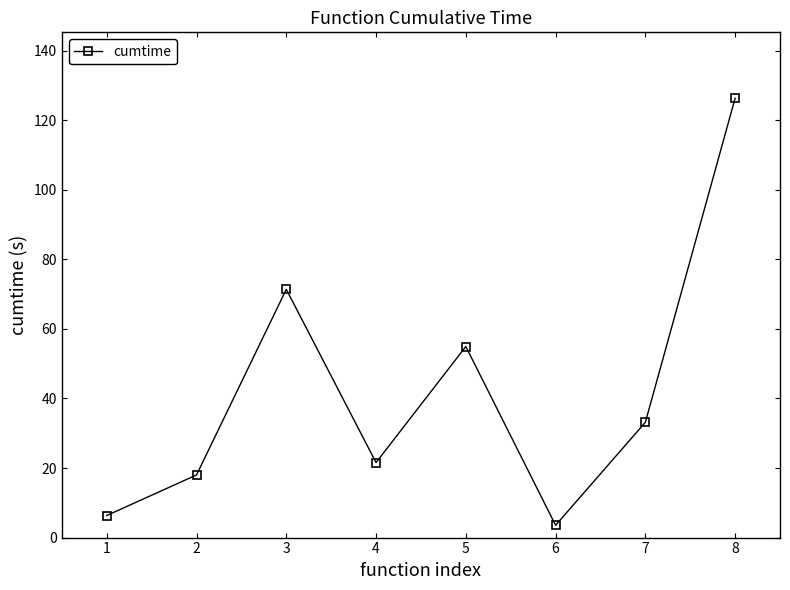

List the labels in order of value, smallest first.

6, 1, 2, 4, 7, 5, 3, 8